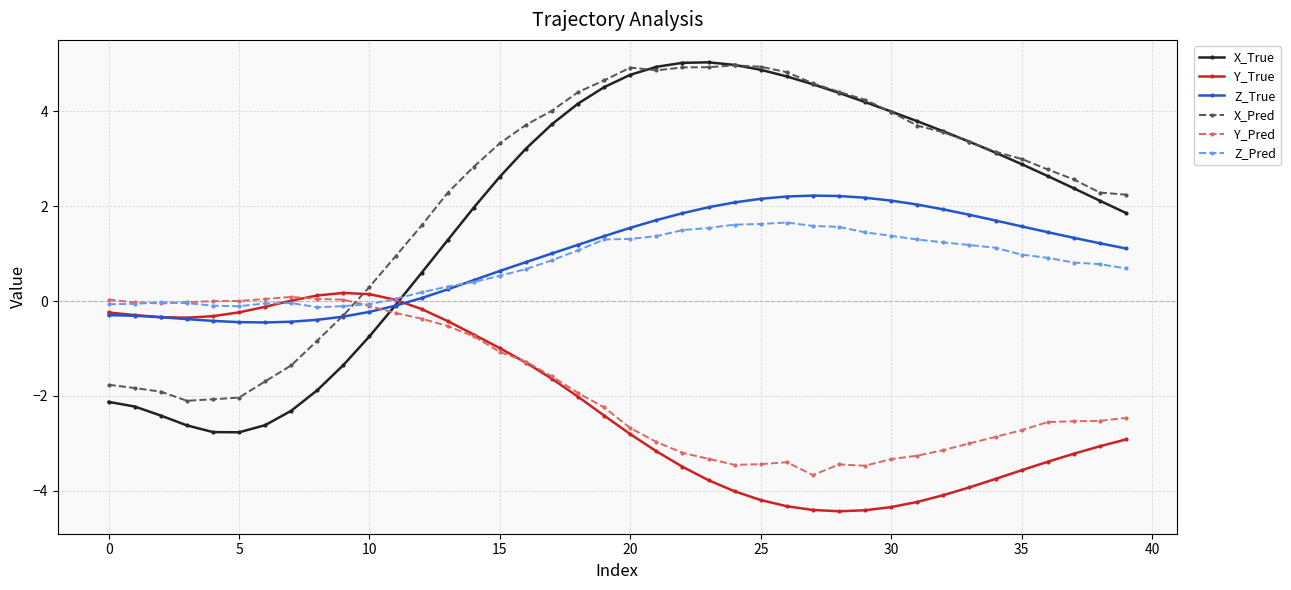

How many intersections are there between Z_Pred and X_Pred?

1